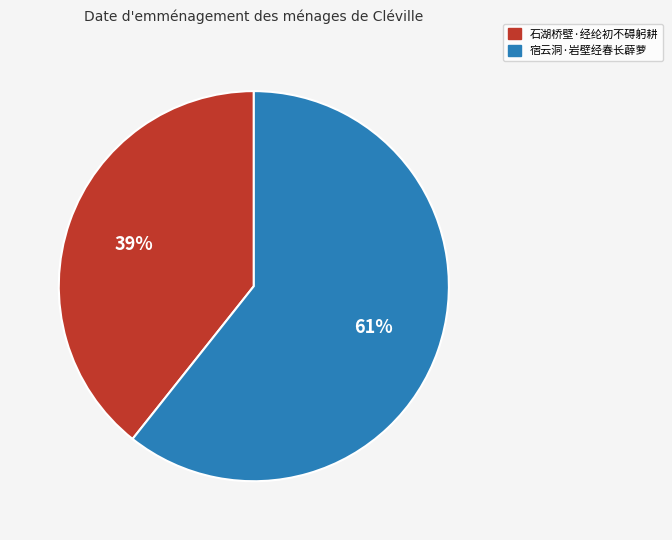

To the nearest percent, what is the average slice percentage?

50%